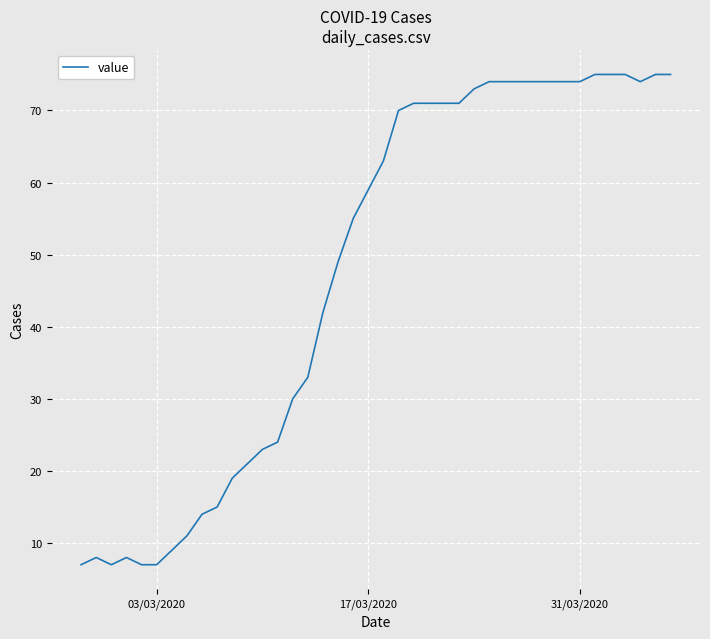

What is the difference between the maximum and minimum values?

68